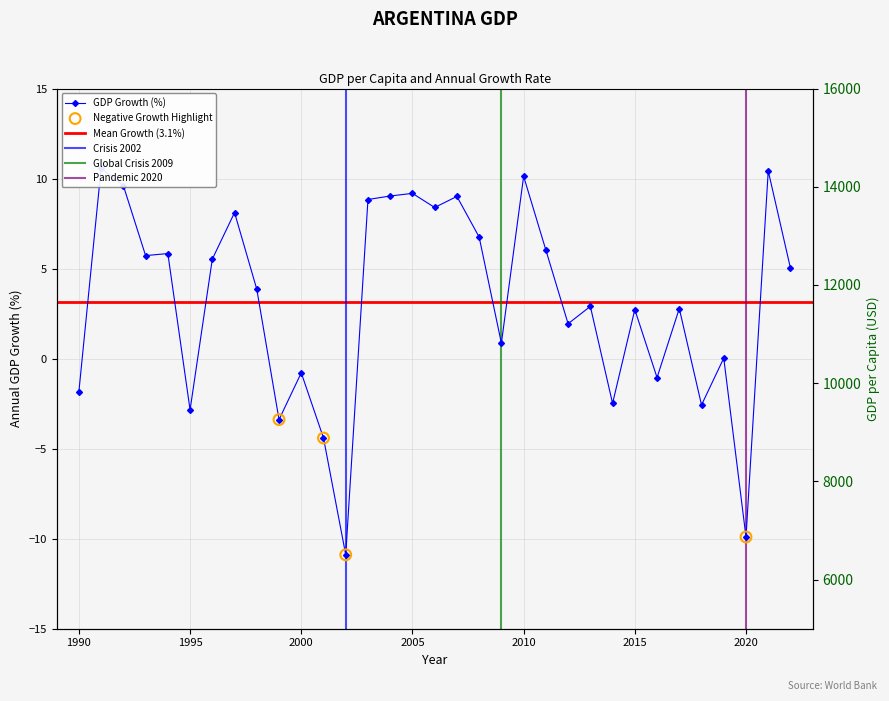

What is the change in value from 1997 to 2021?

+2.3